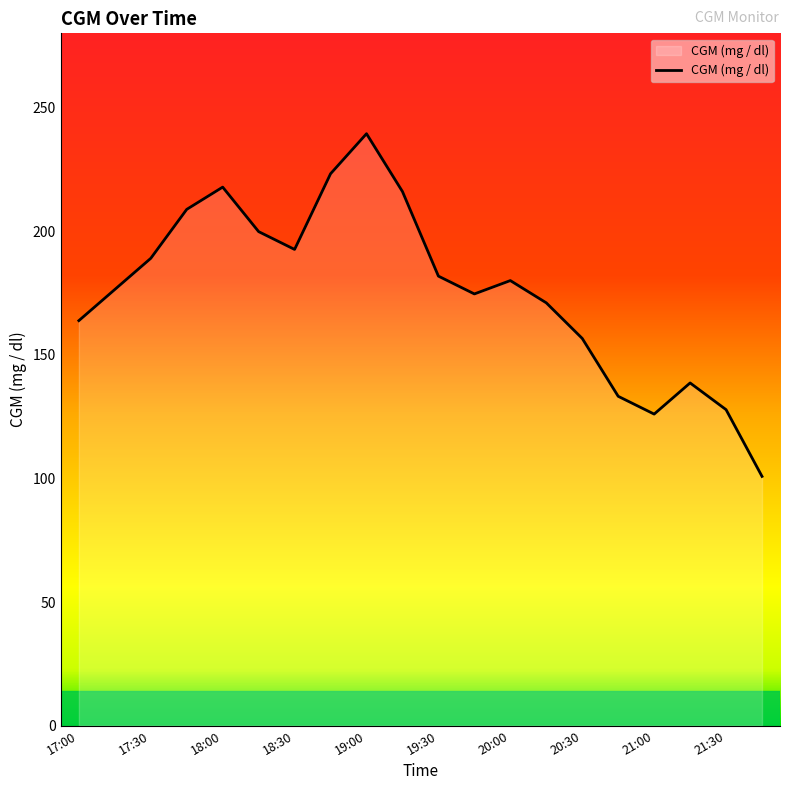

How many interior local peaks (higher than both neighbors) does the data have?

4